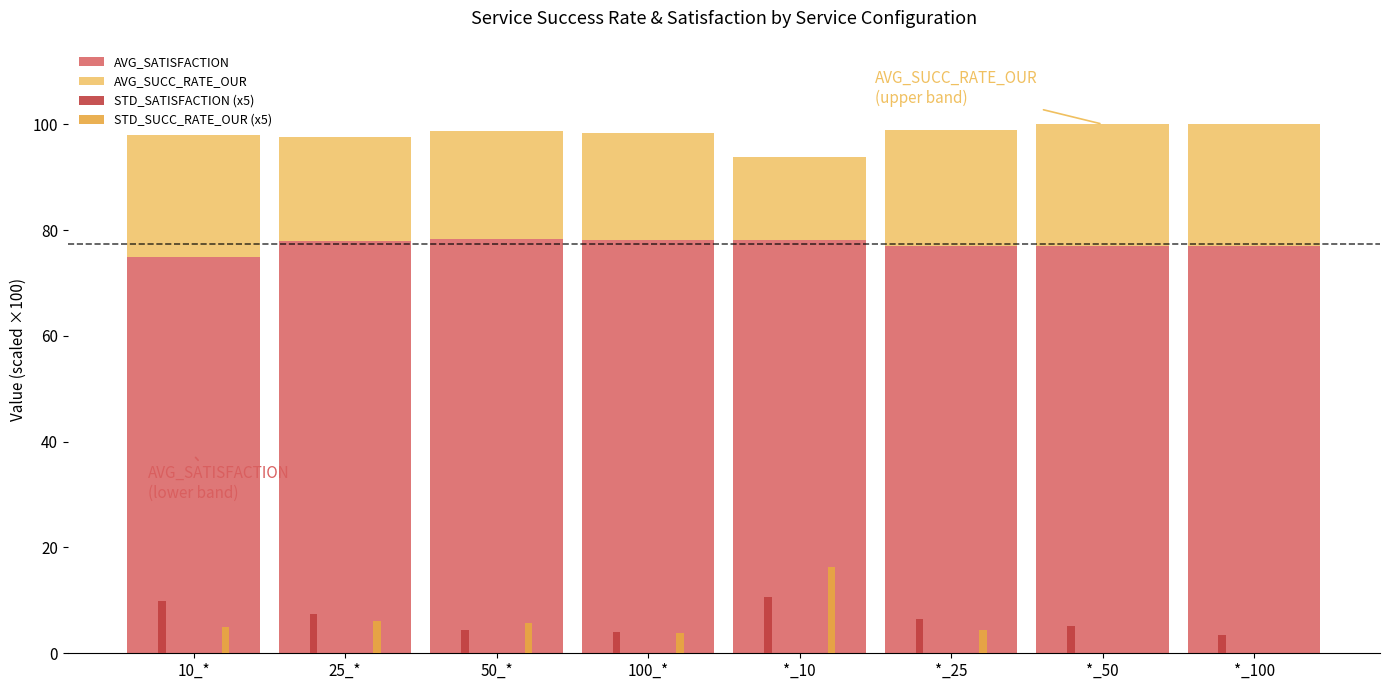

What are all the series names shown in the legend?

AVG_SATISFACTION, AVG_SUCC_RATE_OUR, STD_SATISFACTION (x5), STD_SUCC_RATE_OUR (x5)